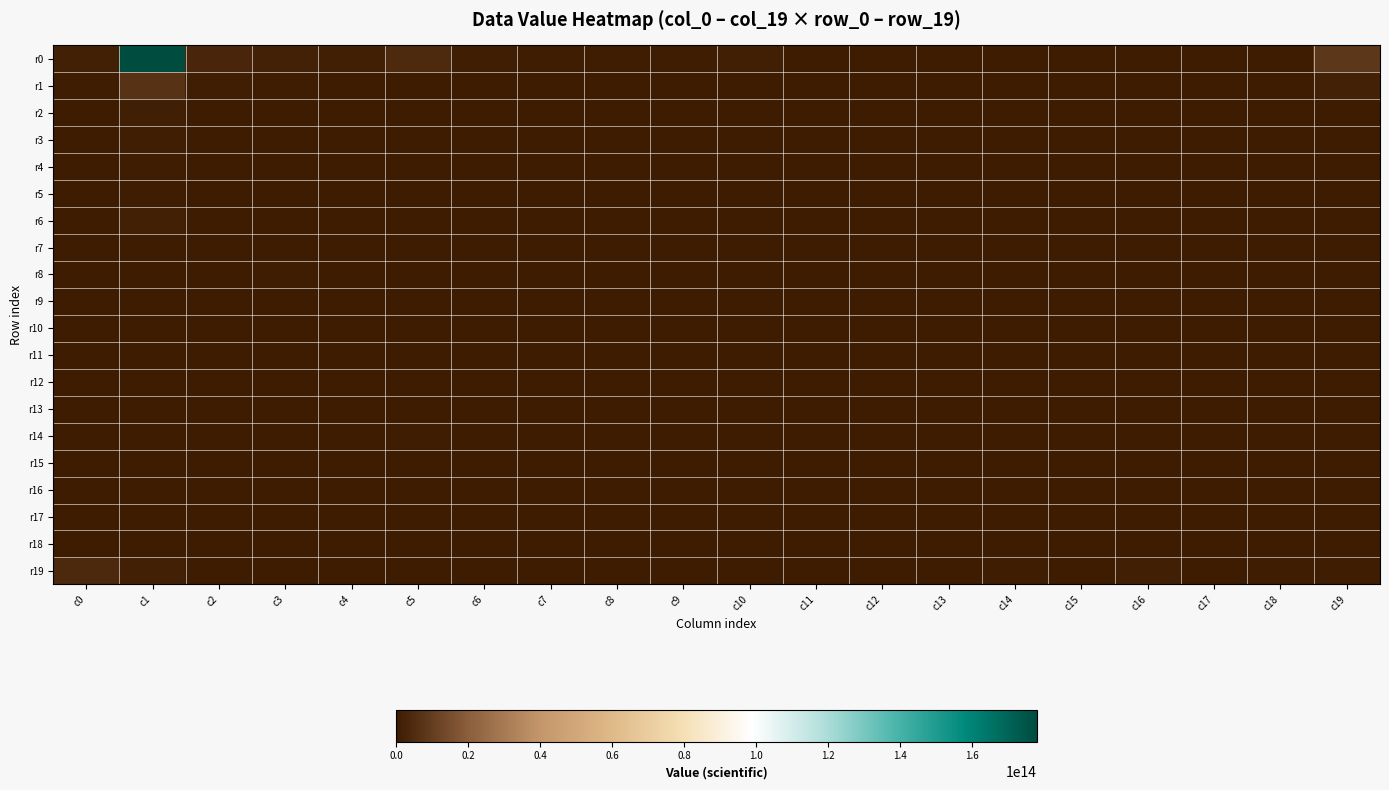

At c0, list the series in order from largest to smallest.

r19, r0, r1, r10, r2, r8, r4, r3, r11, r9, r7, r5, r6, r14, r16, r17, r15, r13, r18, r12